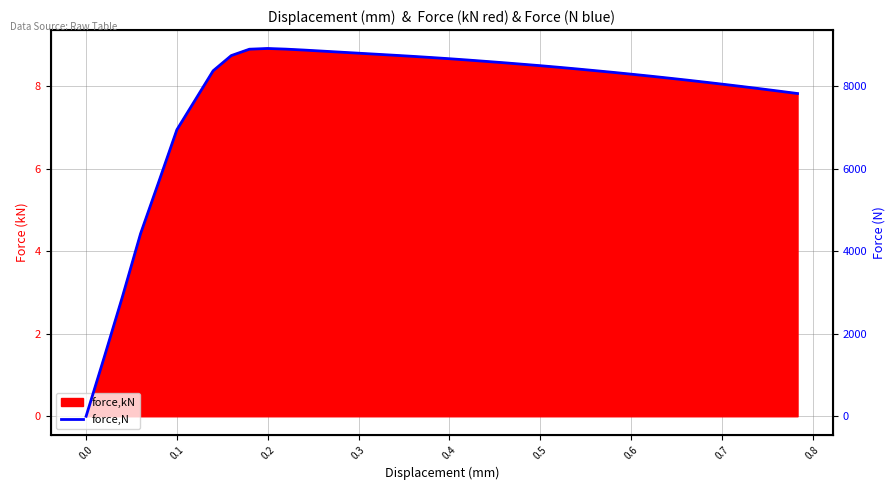

Does the chart have visible grid lines?

Yes